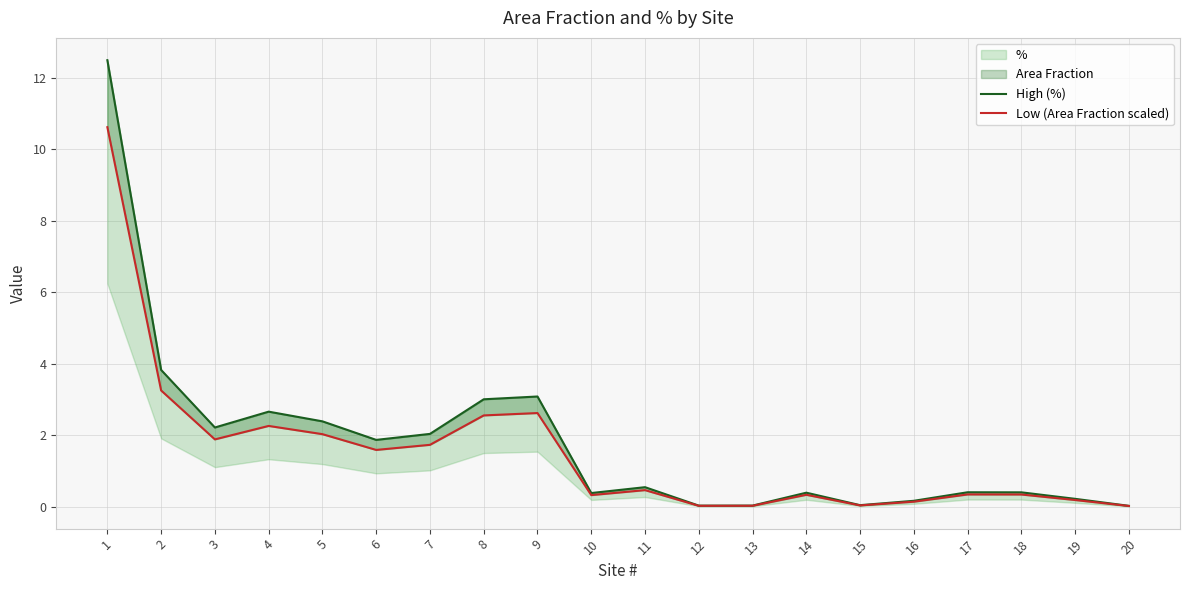

How many categories are shown in the chart?

20